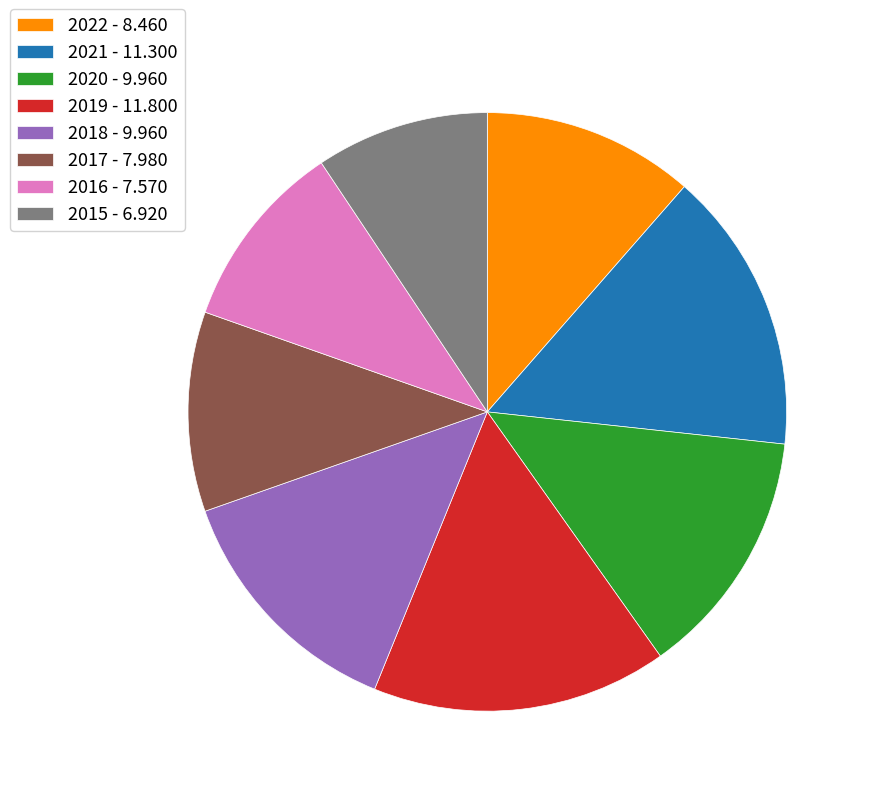

How many slices are in this pie chart?

8